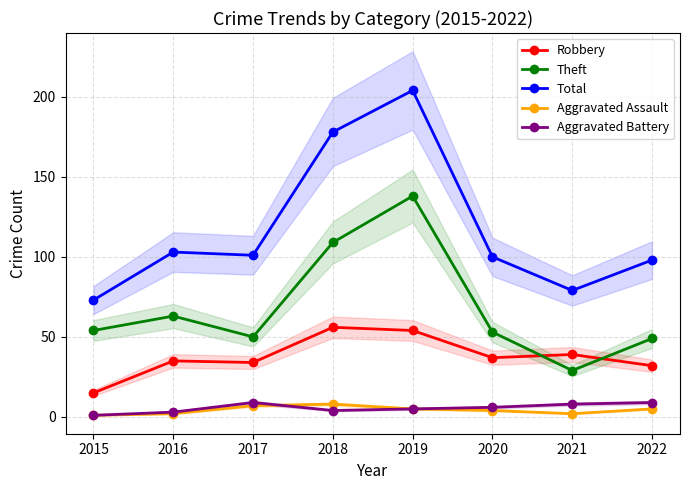

True or false: Aggravated Battery has more than 1 points higher than both neighbors.

False